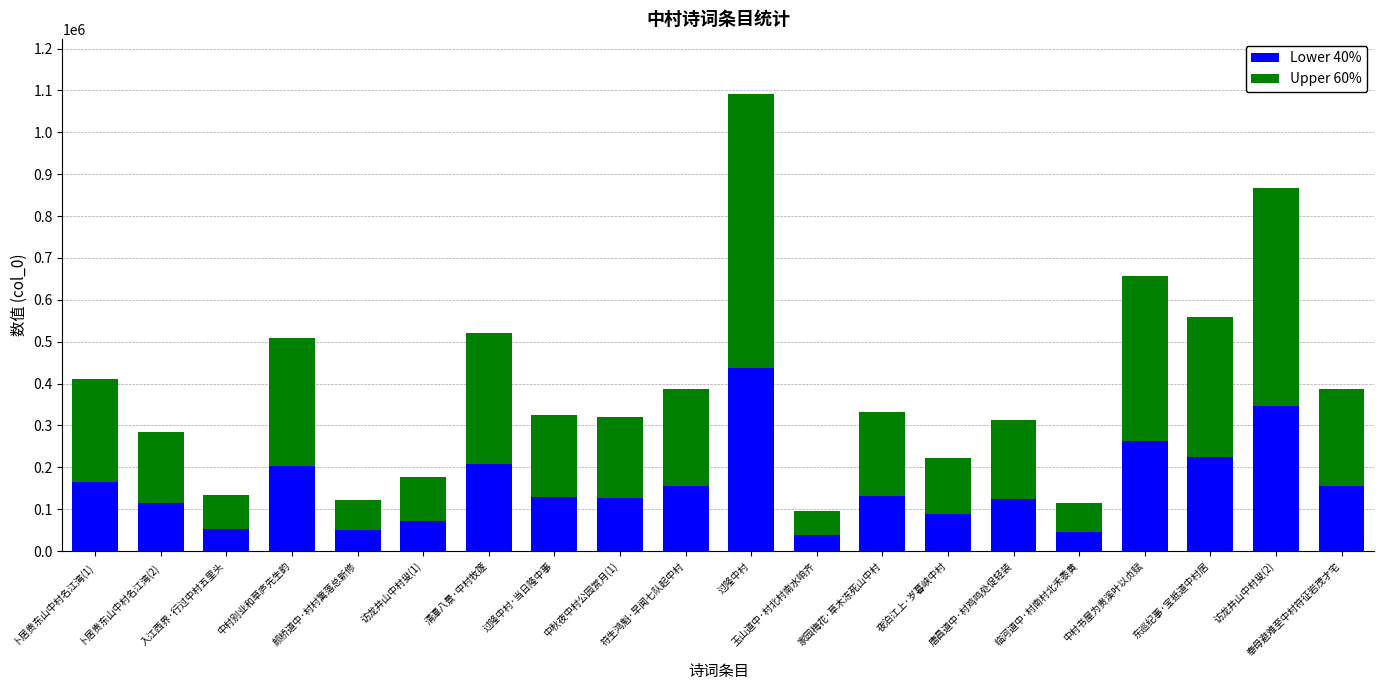

At which label does Lower 40% reach its peak?

过隆中村